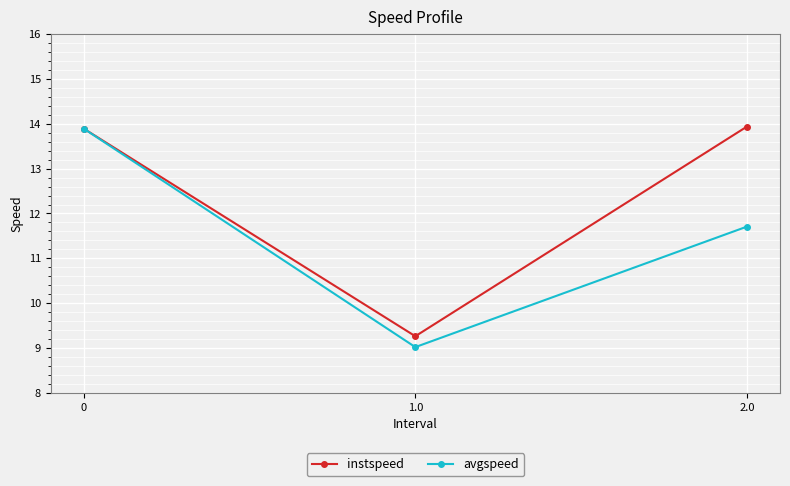

Does the chart have visible grid lines?

Yes